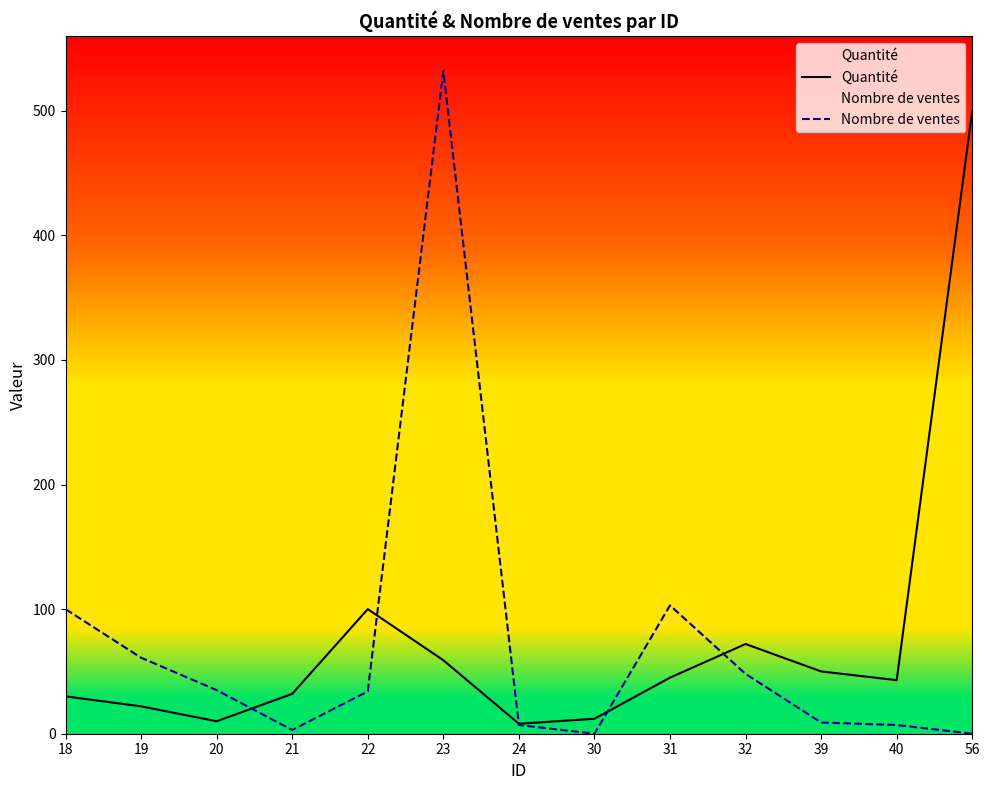

Rank the categories by Quantité value from highest to lowest.

56, 22, 32, 23, 39, 31, 40, 21, 18, 19, 30, 20, 24